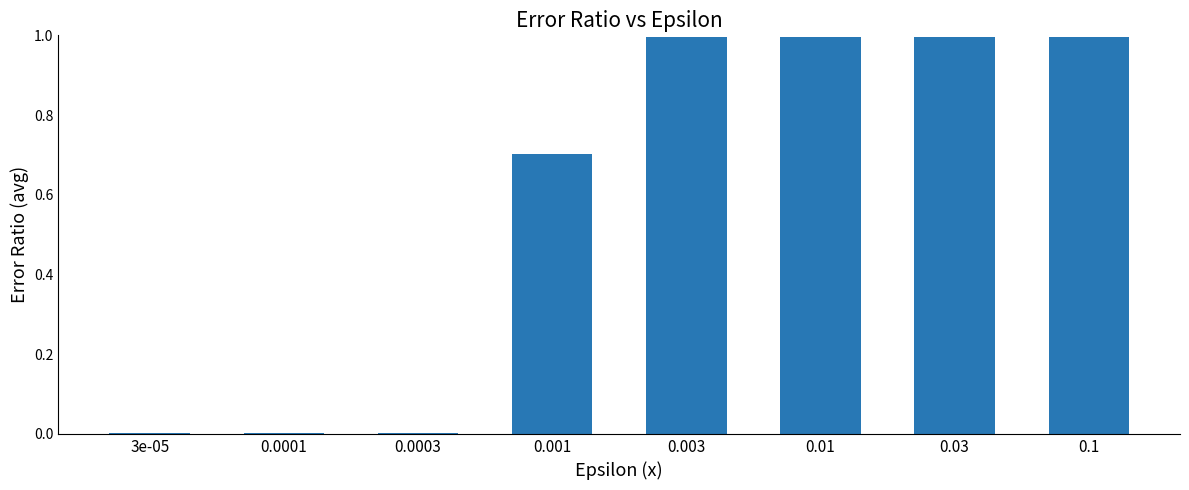

What is the sum of all values?

4.7